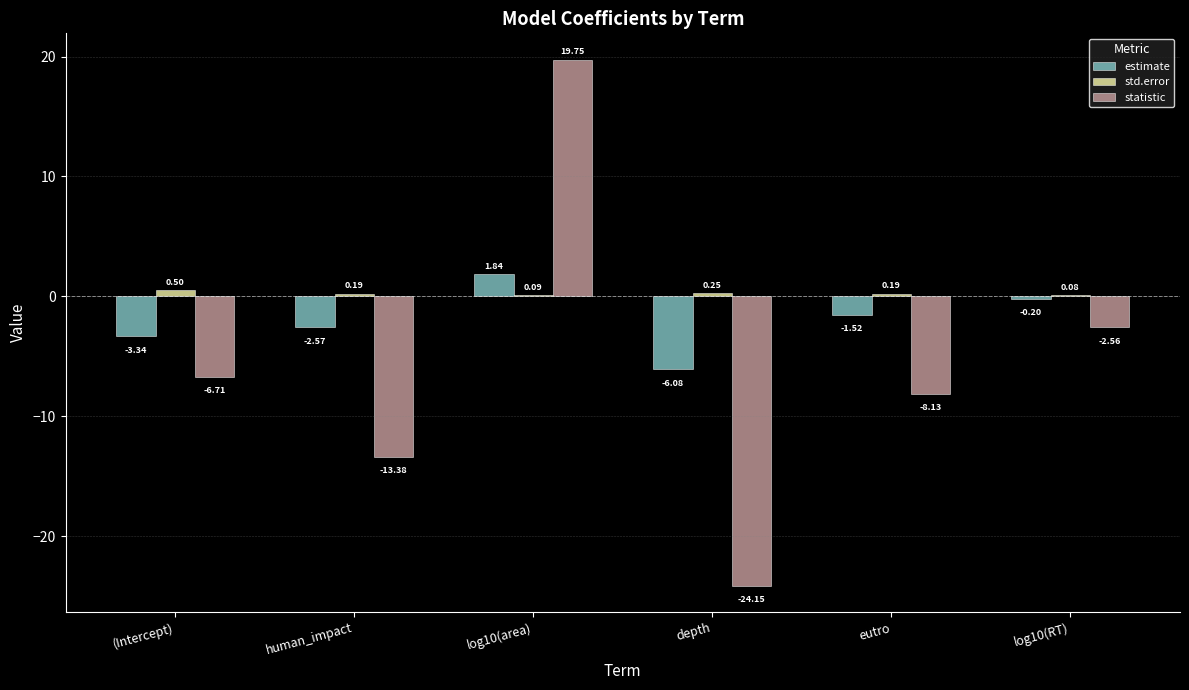

Which series changed the most between (Intercept) and log10(area)?

statistic